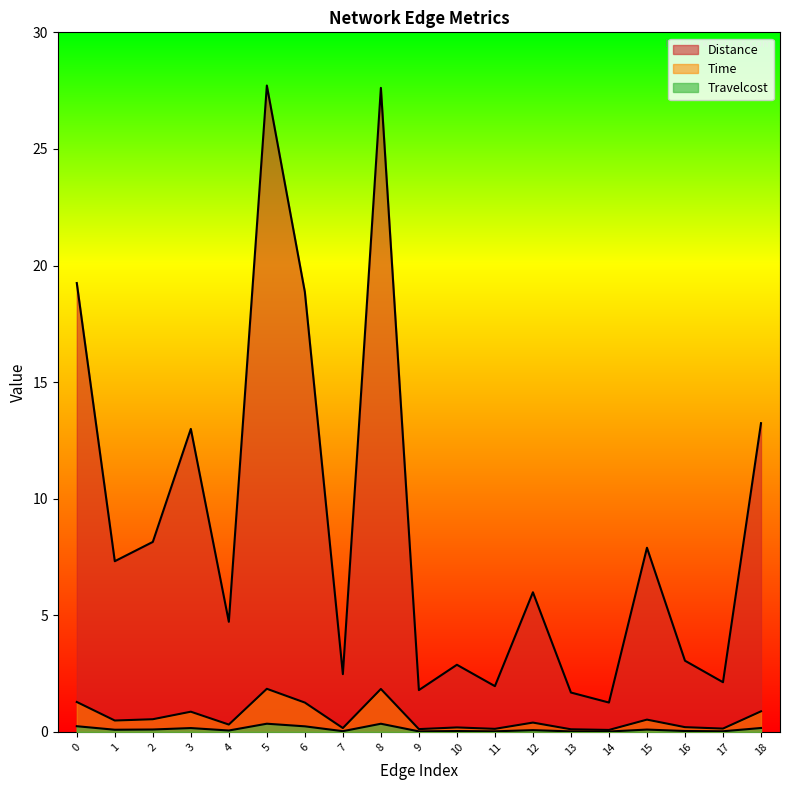

True or false: Travelcost and Time cross at least once.

False